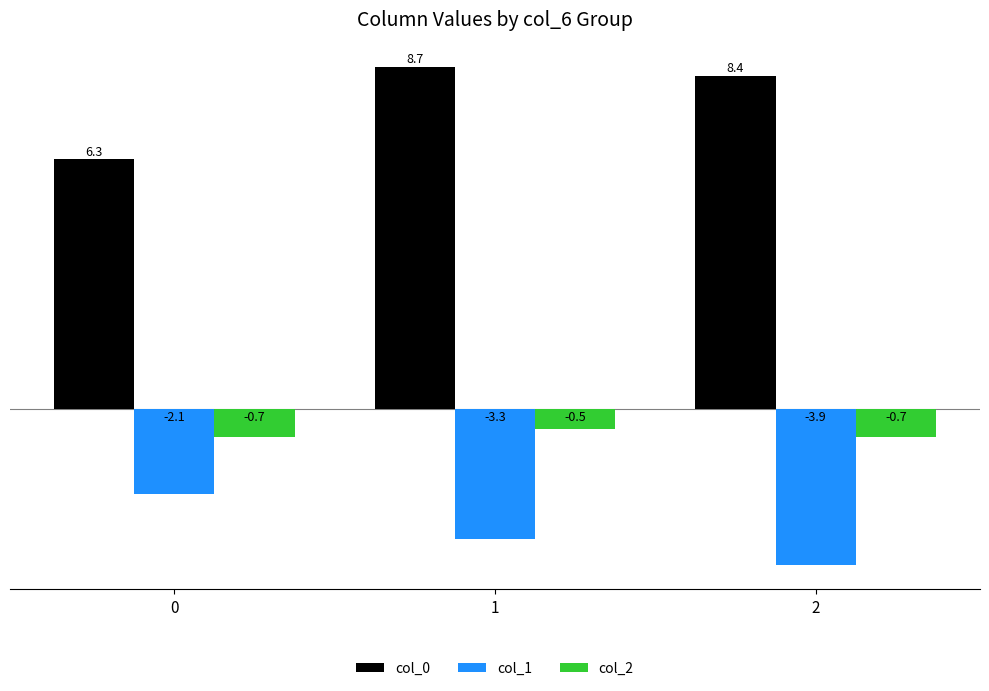

Which label corresponds to the largest value in the chart?

1